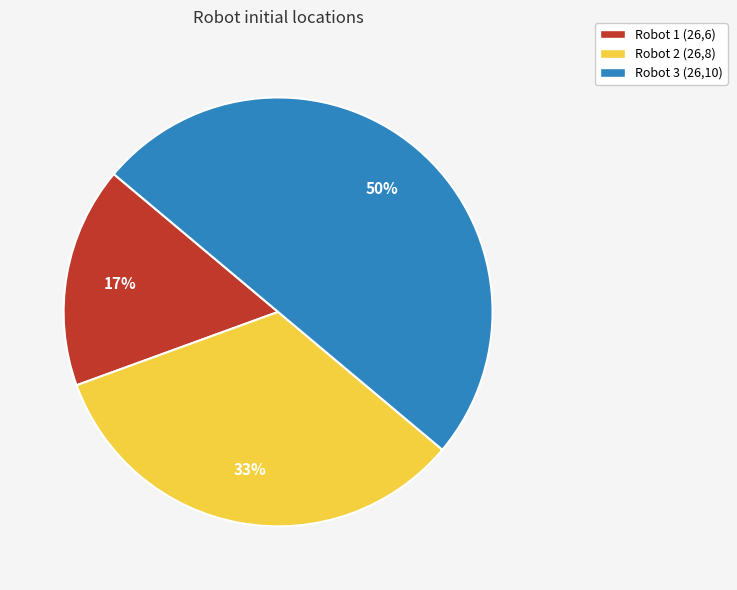

Between Robot 2 (26,8) and Robot 3 (26,10), which is larger?

Robot 3 (26,10)